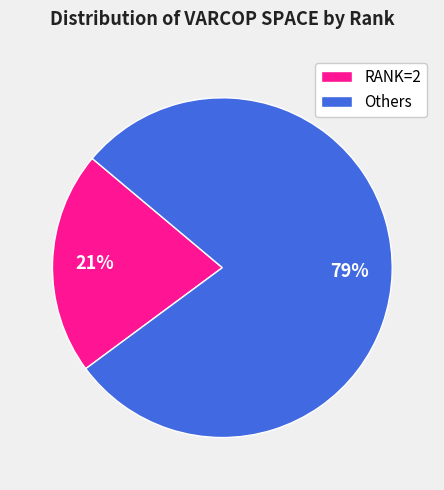

Between Others and RANK=2, which is larger?

Others